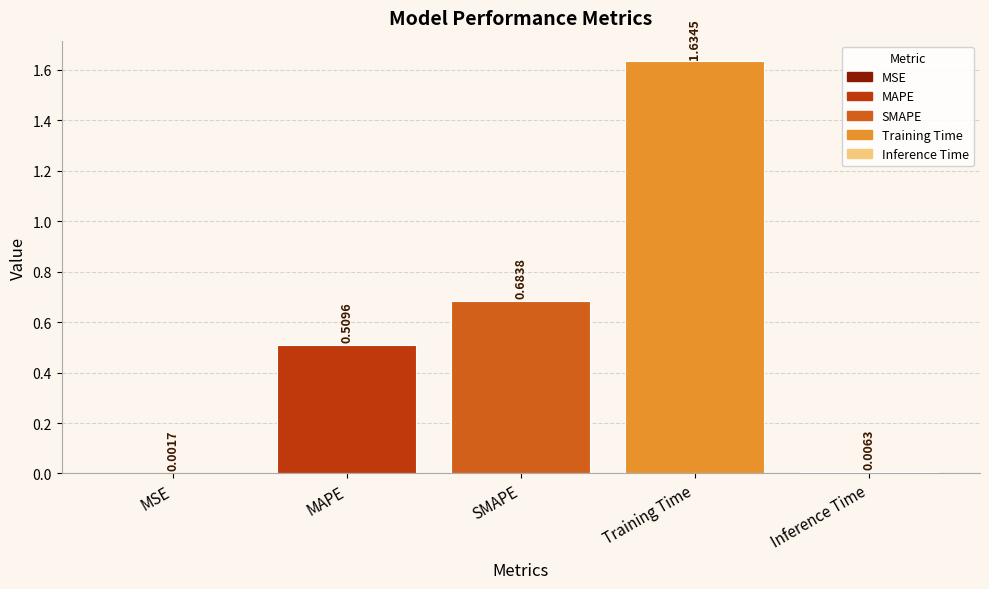

Which category has the highest value across all series?

Training Time